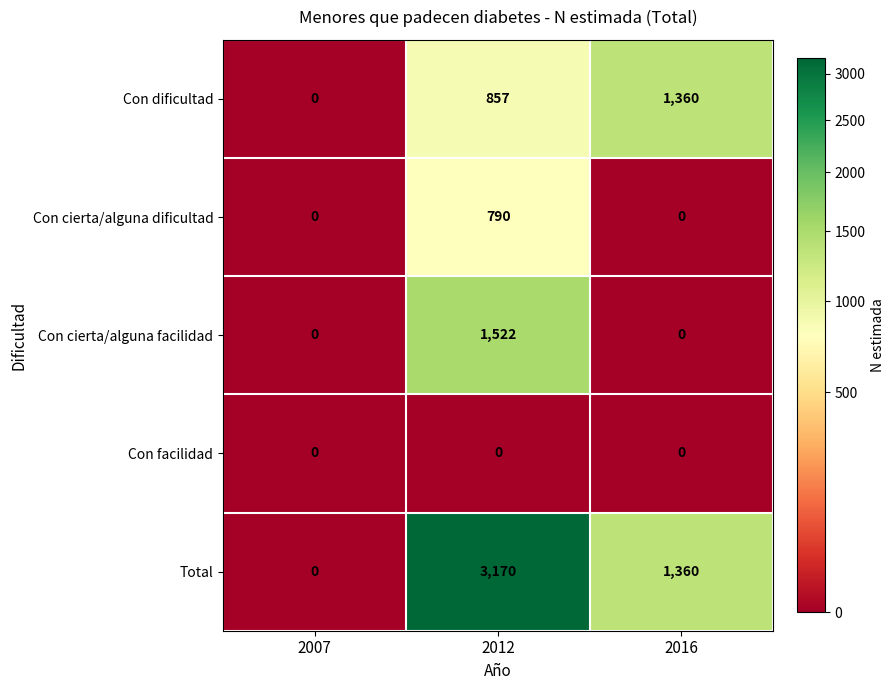

What is the maximum value for Con cierta/alguna facilidad?

1522